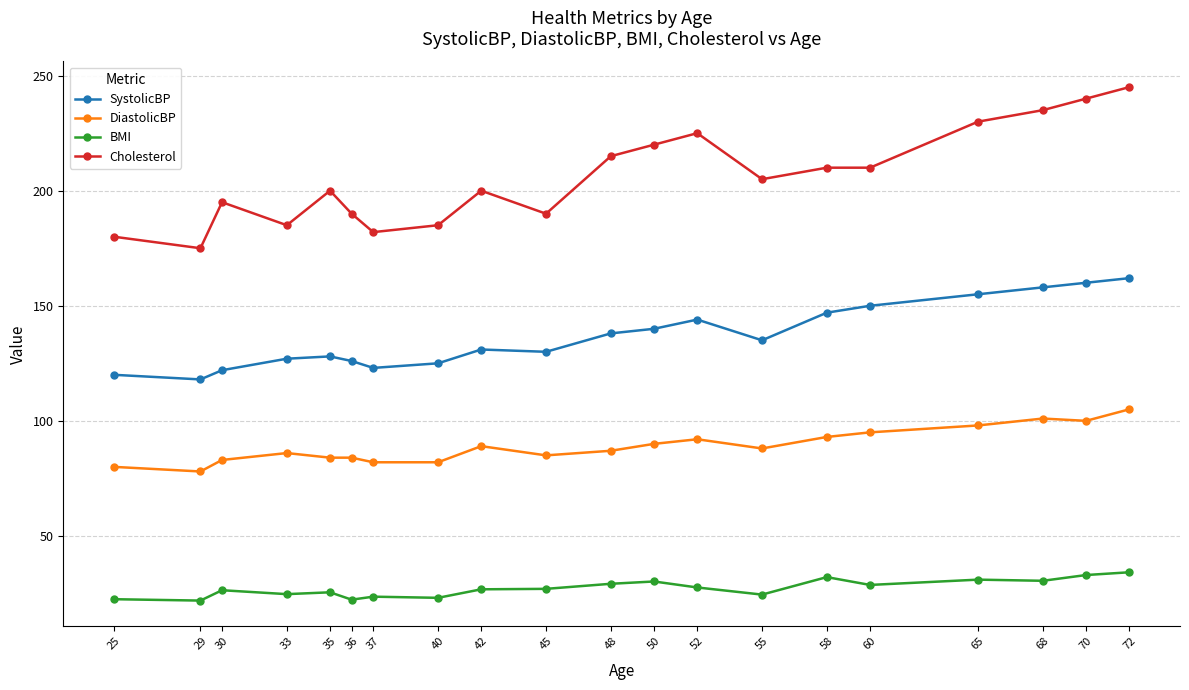

What is the average value of the BMI series?

27.2